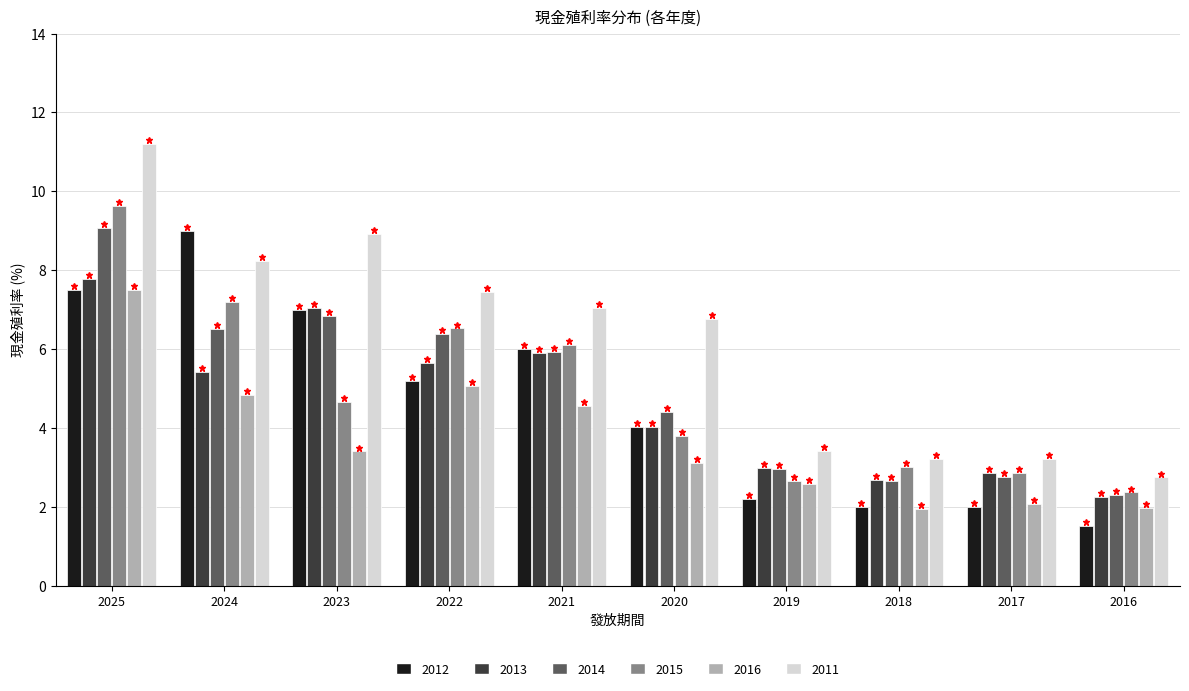

At which category is the sum across all series the highest?

2025